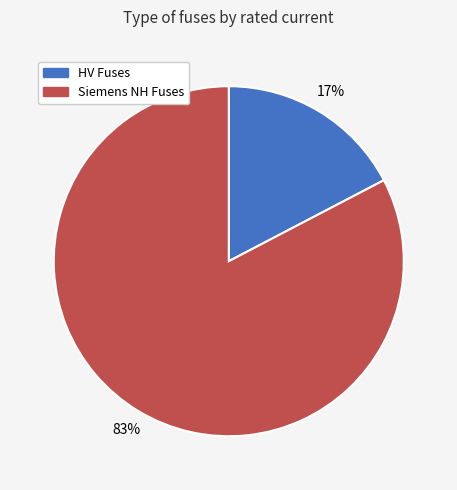

To the nearest percent, what is the average slice percentage?

50%